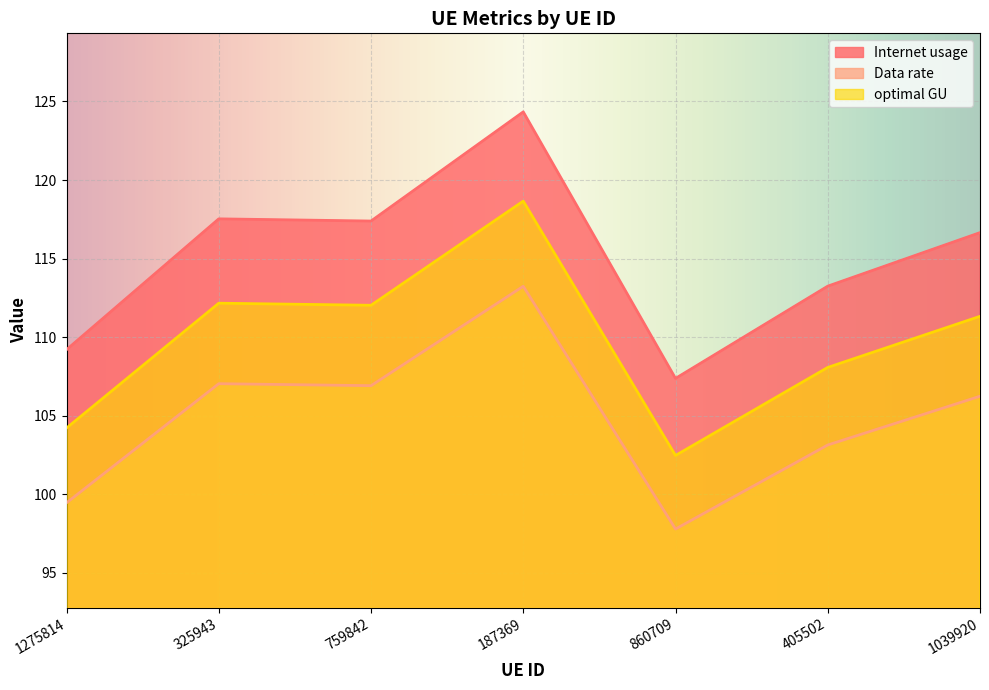

Which series has the widest spread of values?

Internet usage